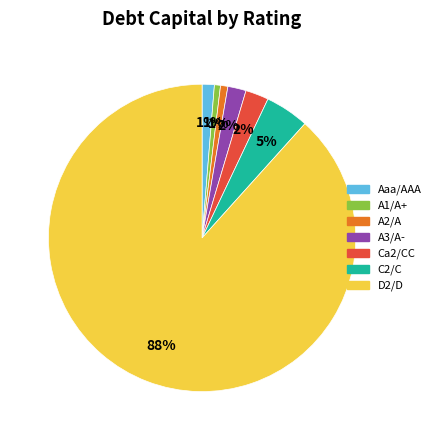

True or false: A2/A accounts for 1% of the total.

True